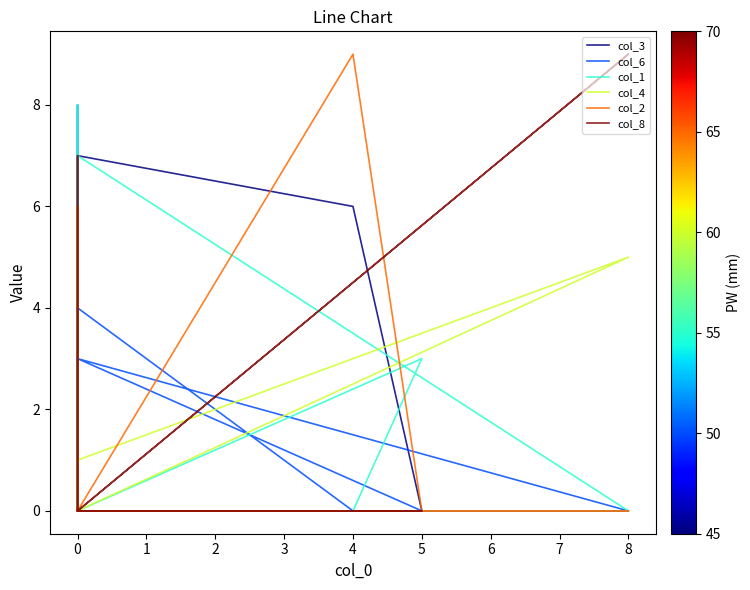

Which series has the largest range (max minus min)?

col_2